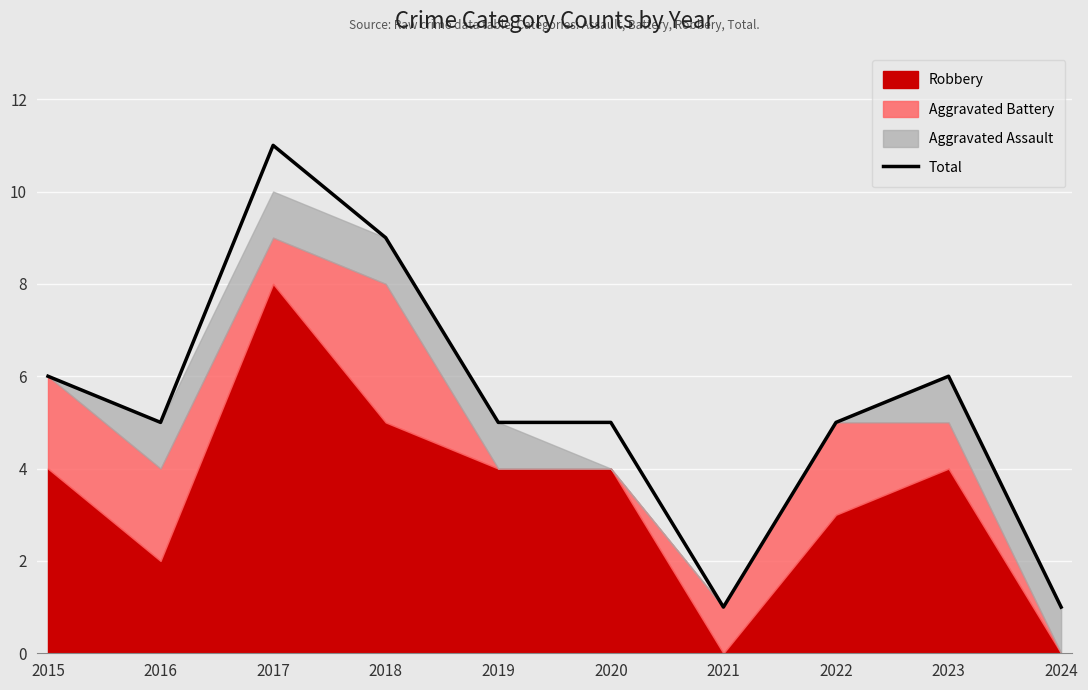

What is the approximate value at 2023, to the nearest 5?

5